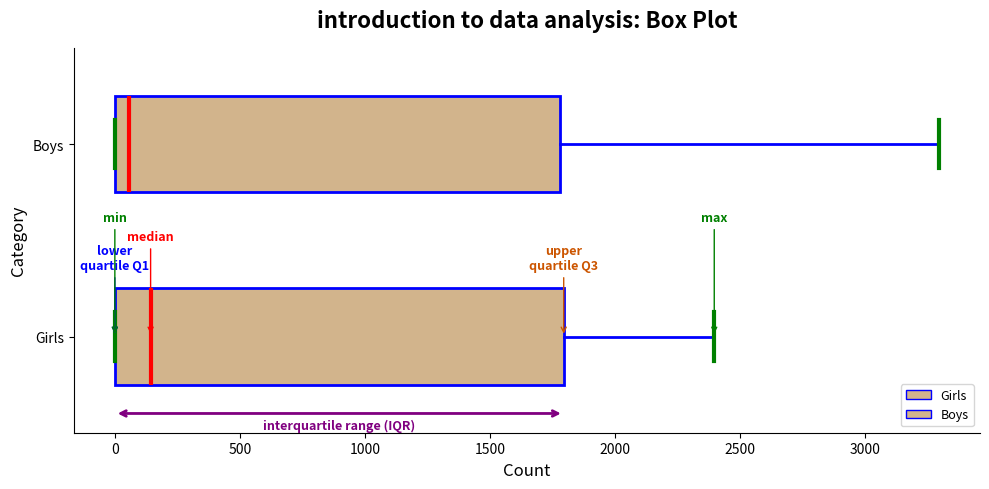

Reading bottom to top, transcribe this box plot: for each box, give where its median line is, the range the box spans, and where its two whiskers end, as read against the x-axis. The values are not printed on the chart, so give them approximately, as read against the axis.

Girls: median 150, box 0 to 1800, whiskers 0 to 2400
Boys: median 50, box 0 to 1800, whiskers 0 to 3300